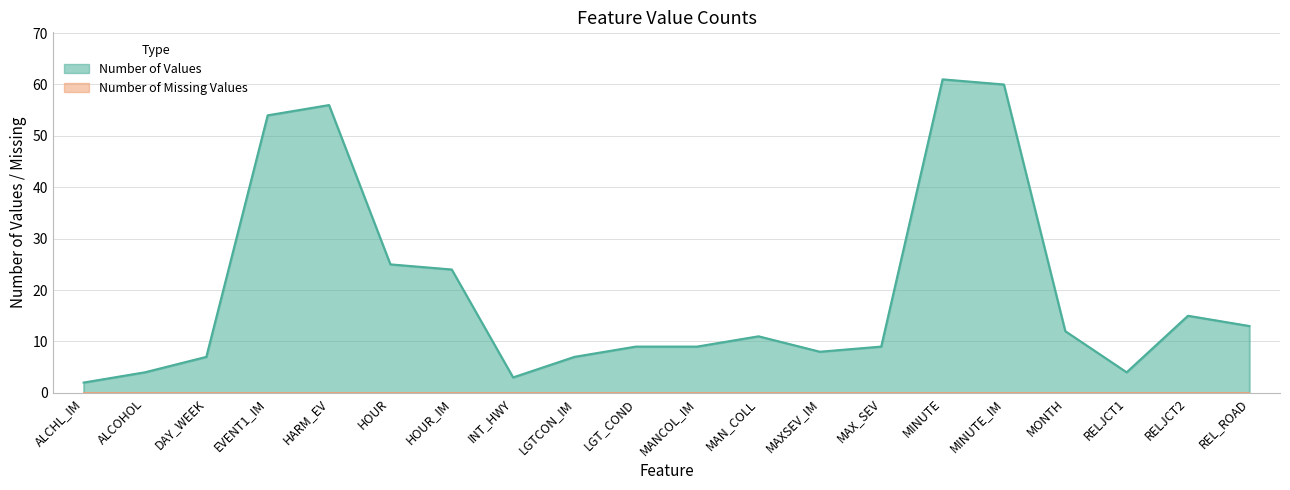

Reading left to right, extract all data points from this chart.

2	4	7	54	56	25	24	3	7	9	9	11	8	9	61	60	12	4	15	13